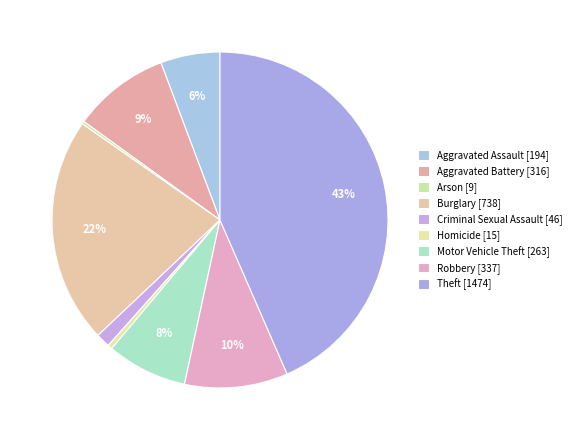

Rank the categories by value from highest to lowest.

Theft, Burglary, Robbery, Aggravated Battery, Motor Vehicle Theft, Aggravated Assault, Criminal Sexual Assault, Homicide, Arson